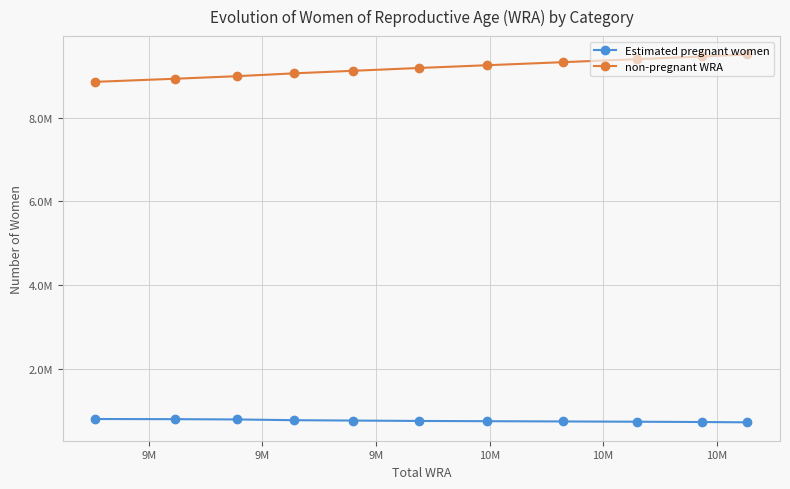

Is this an area chart (filled region under the line)?

No